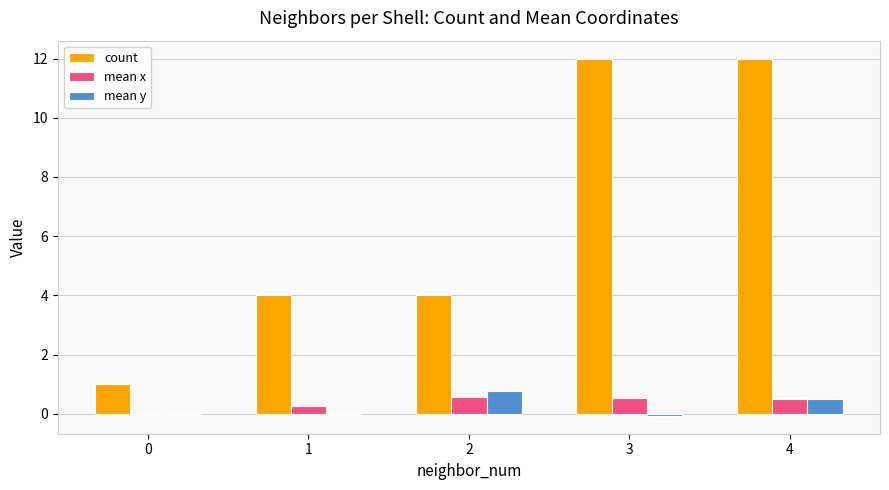

Which series changed the most between 0 and 2?

count